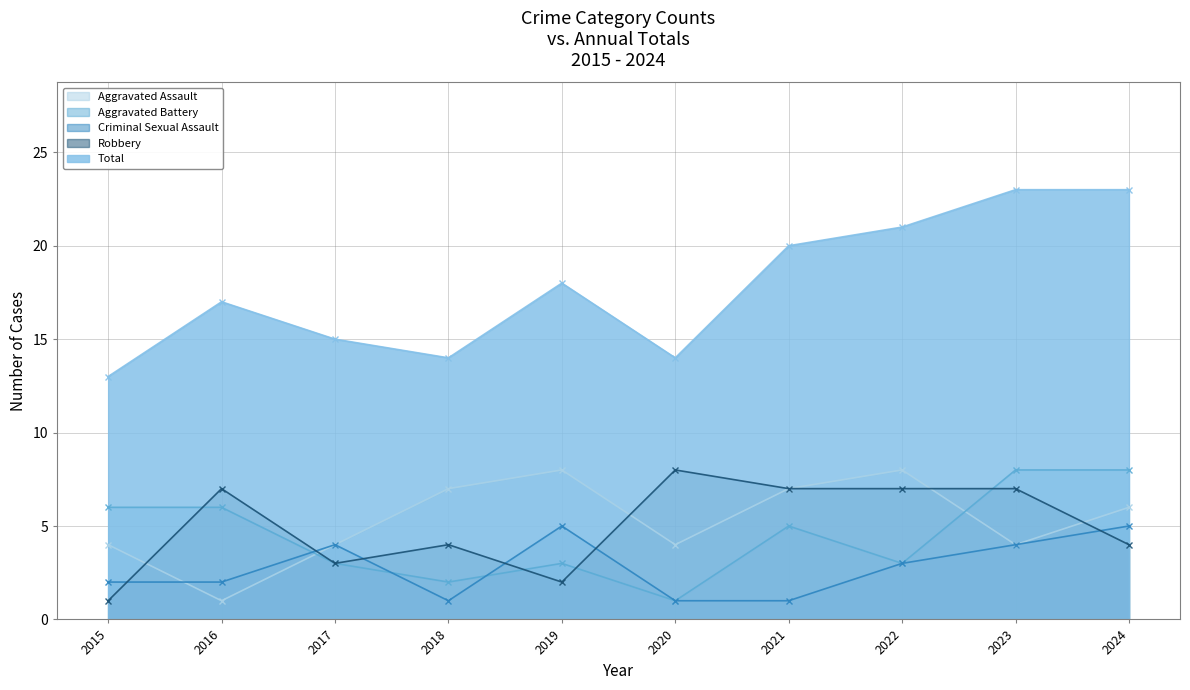

Which category has the highest value in the Aggravated Battery series?

2023